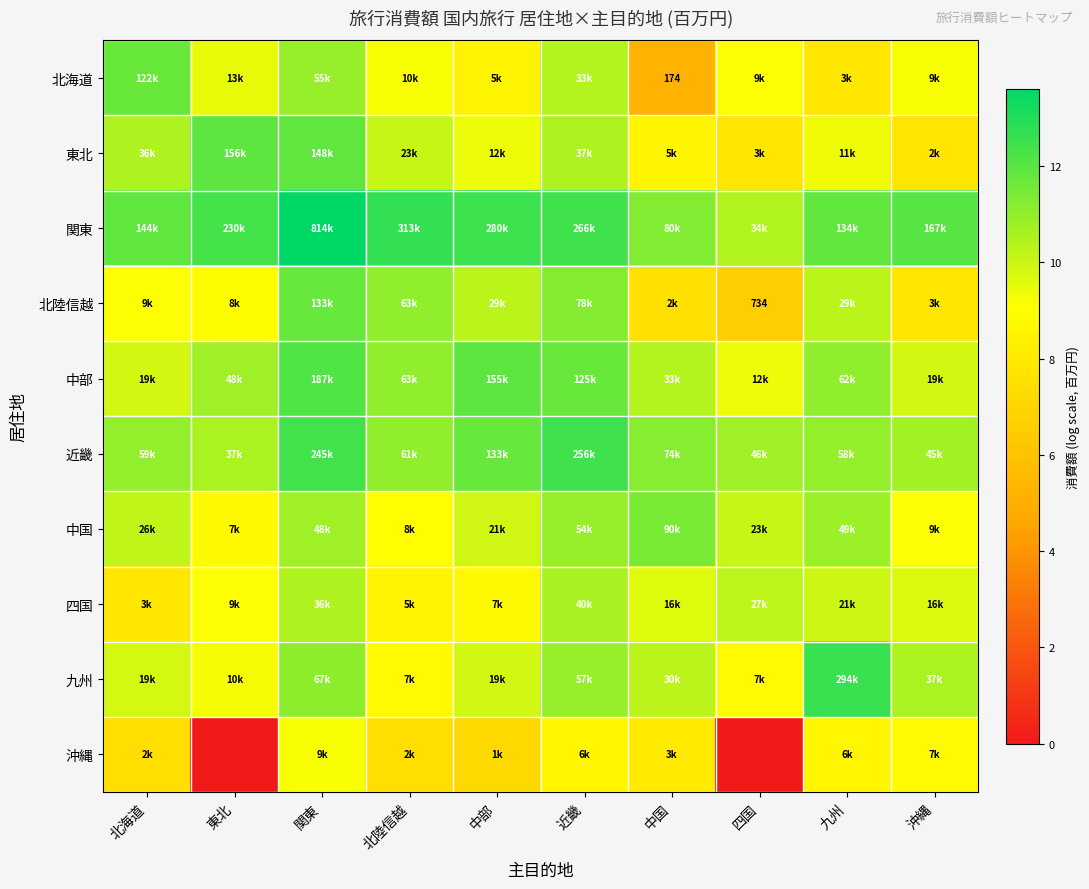

Which series changed the most between 東北 and 四国?

東北